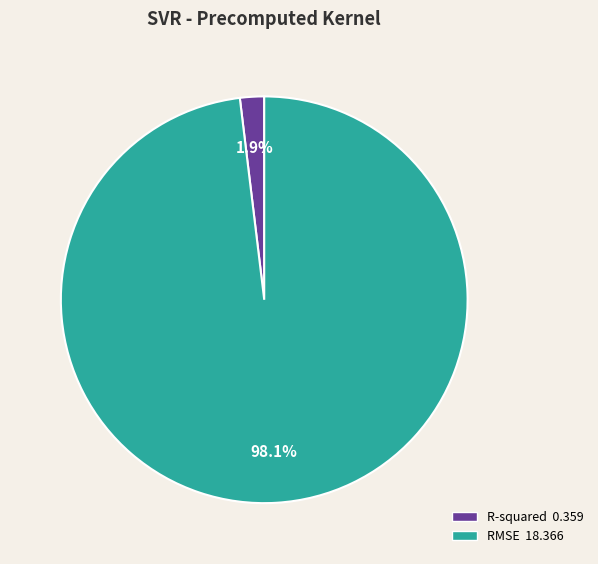

How many segments does this pie chart have?

2